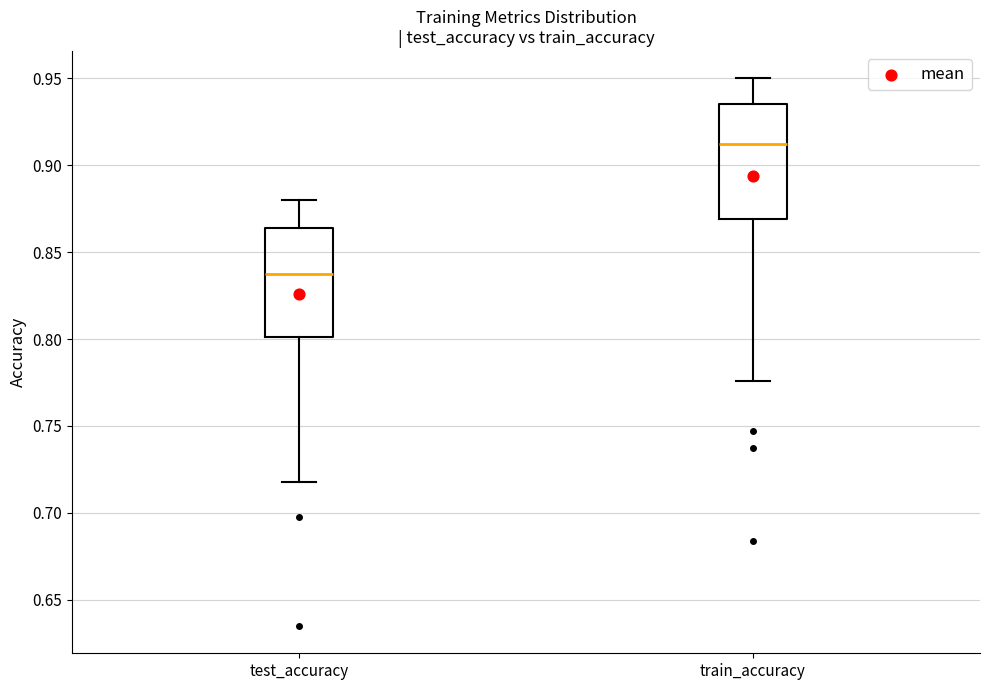

Where does the upper whisker of the box for train_accuracy end on the y-axis? The values are not printed on the chart, so give them approximately, as read against the axis.

0.950